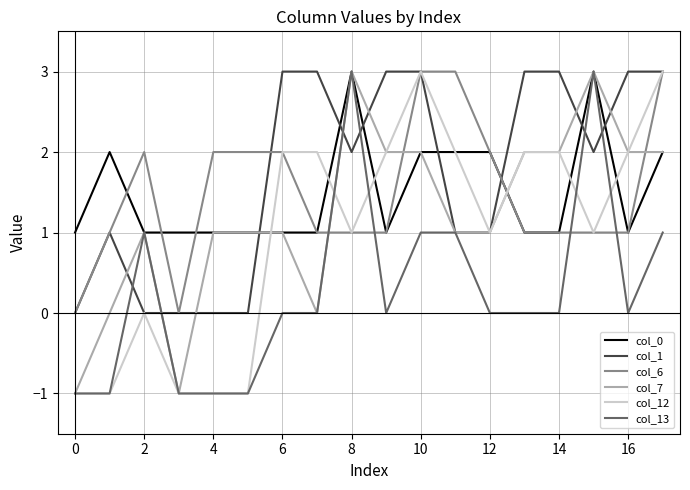

What is the sum of all col_7 values?

22